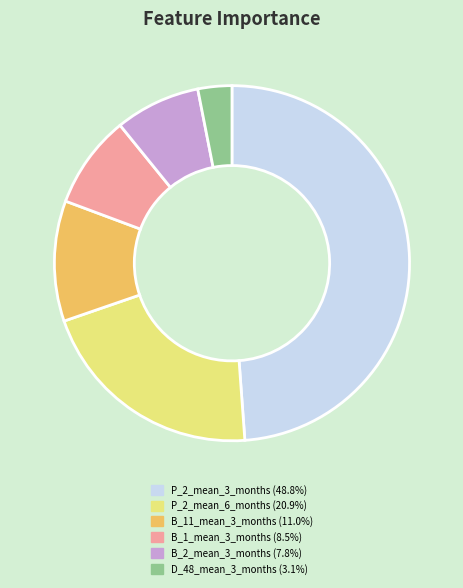

How many segments does this pie chart have?

6